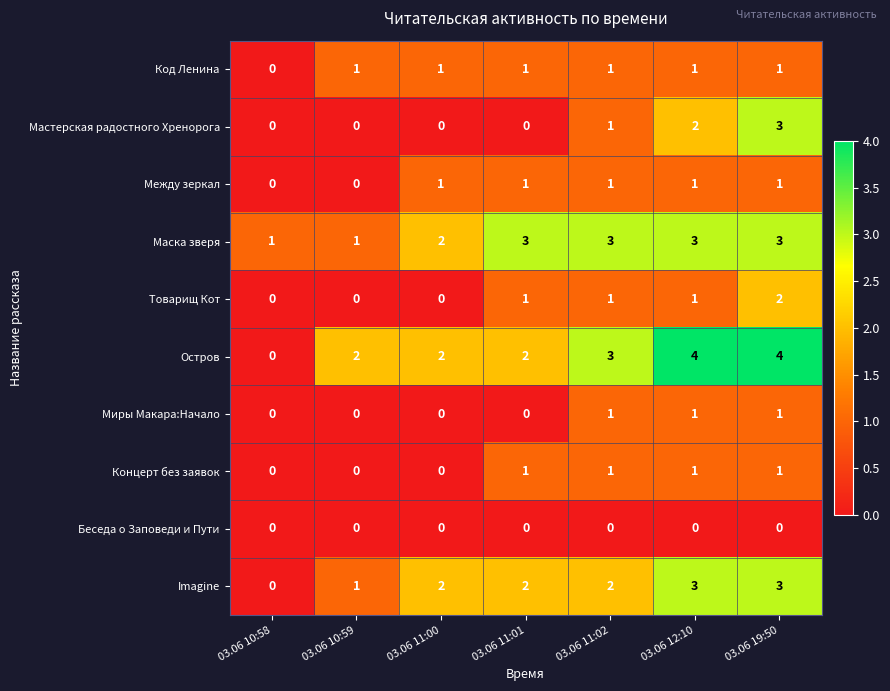

How many distinct data groups are displayed?

10